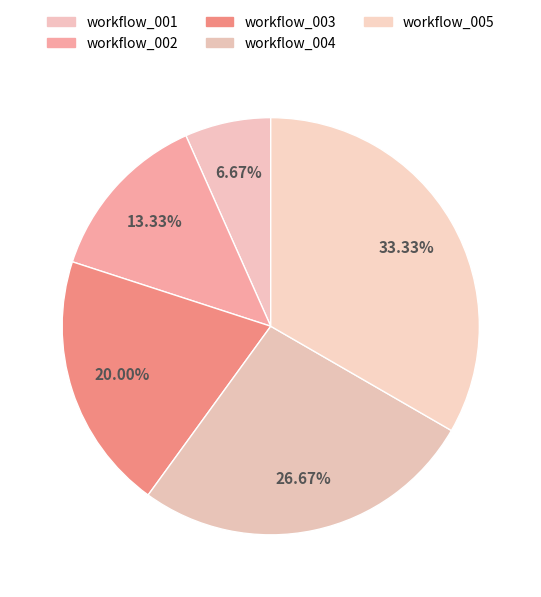

Is there a majority slice in this chart?

No